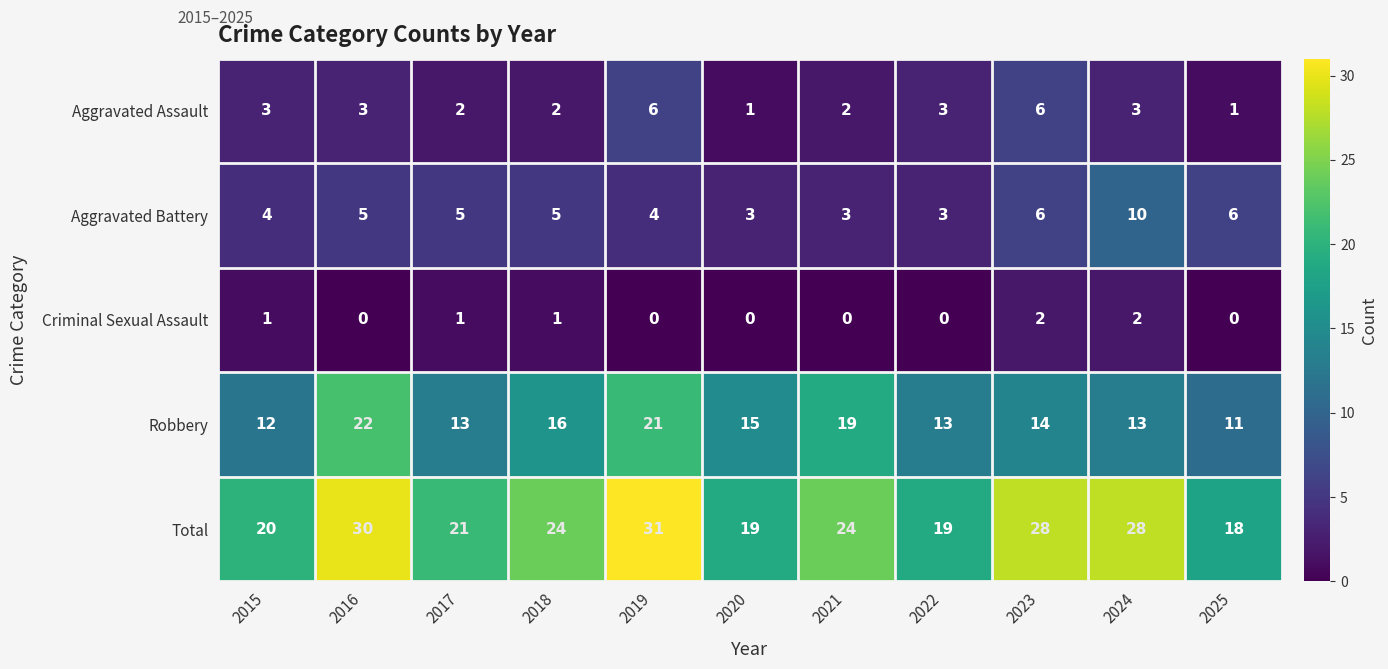

Which label corresponds to the largest value in the chart?

2019